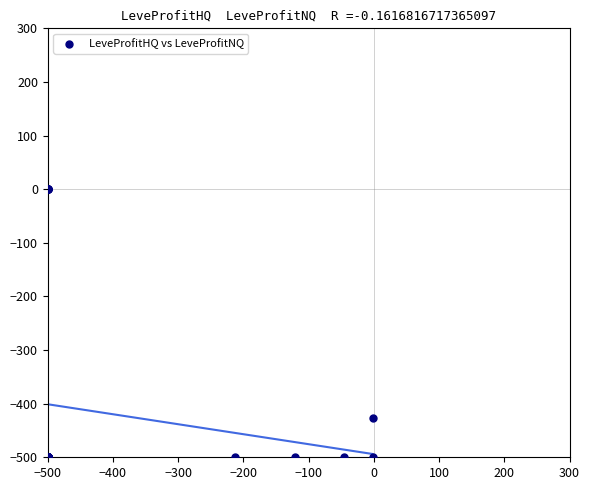

What Y value in the scatter plot is closest to -250?

-427